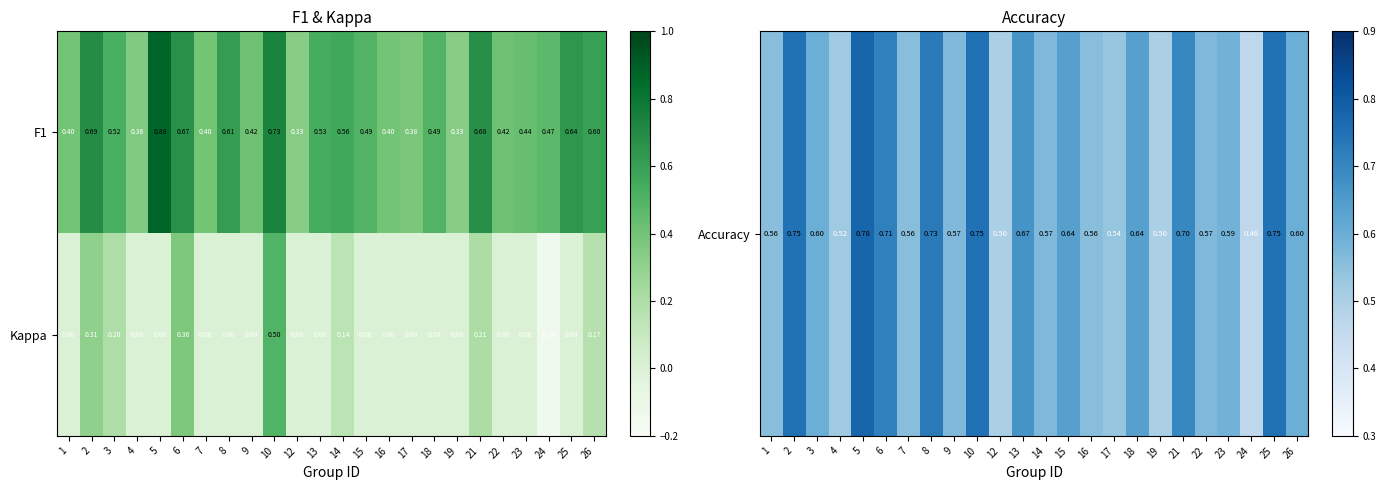

Is the value of Kappa at 18 greater than the value of F1 at 10?

No